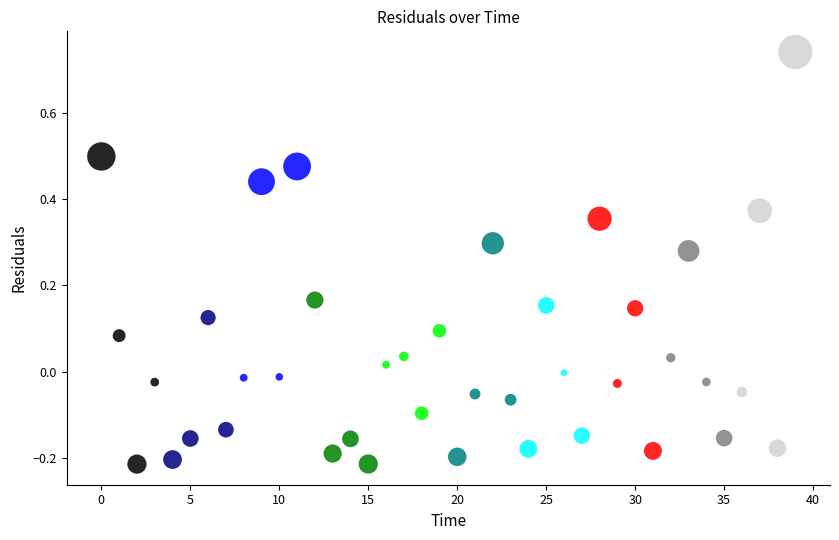

What is the range of Y values (max minus min)?

1.0